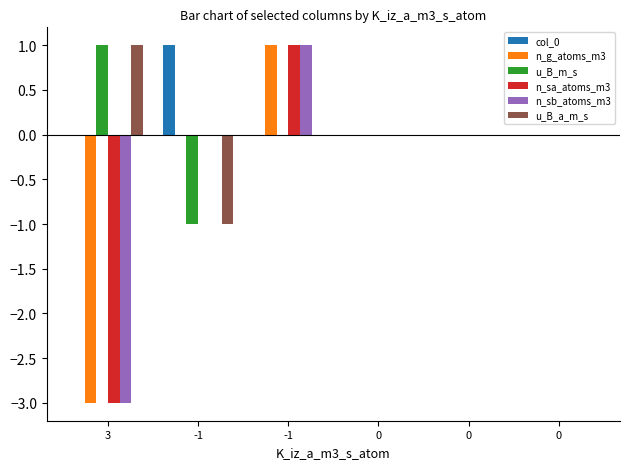

What is the difference between the n_sa_atoms_m3 values at 0 and 3?

3